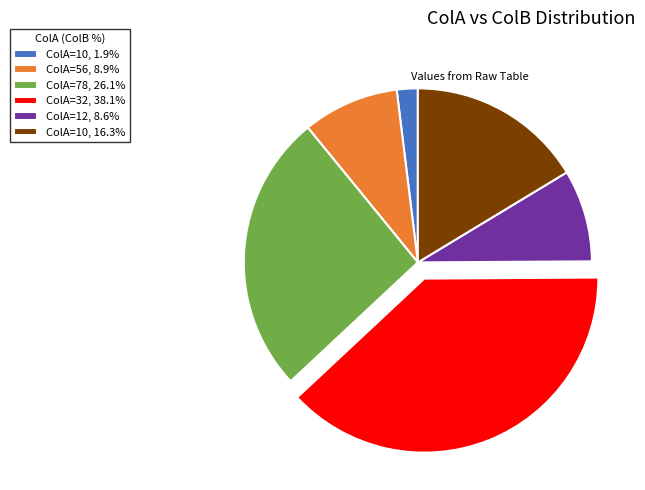

Count the number of slices in the pie.

6